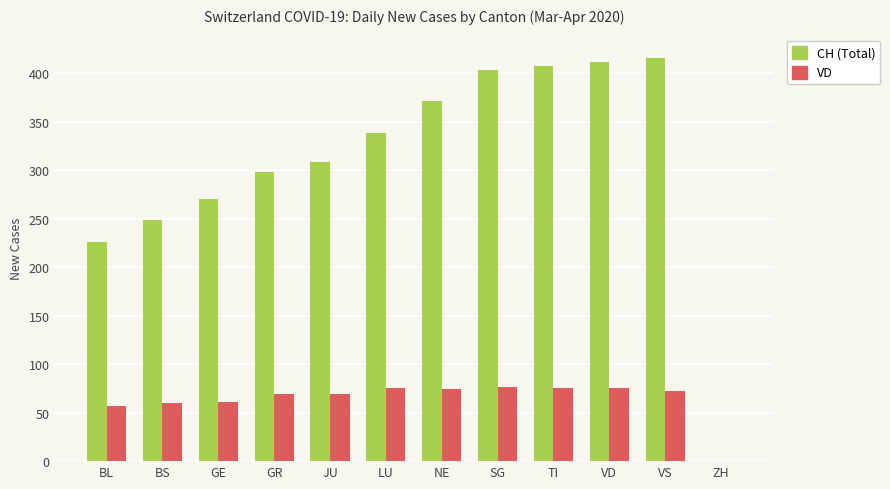

How many data points does each series have?

12